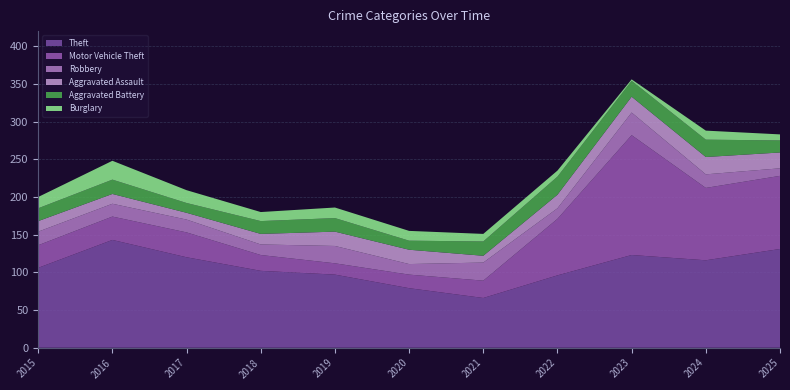

Reading left to right, list all the values displayed in this chart.

Theft: 2015=106	2016=143	2017=120	2018=102	2019=97	2020=79	2021=66	2022=96	2023=123	2024=116	2025=131
Motor Vehicle Theft: 2015=30	2016=31	2017=33	2018=21	2019=15	2020=18	2021=23	2022=75	2023=159	2024=96	2025=97
Robbery: 2015=18	2016=17	2017=17	2018=14	2019=23	2020=14	2021=24	2022=14	2023=30	2024=18	2025=10
Aggravated Assault: 2015=14	2016=13	2017=9	2018=14	2019=19	2020=19	2021=9	2022=18	2023=21	2024=23	2025=21
Aggravated Battery: 2015=17	2016=19	2017=13	2018=17	2019=18	2020=12	2021=19	2022=24	2023=21	2024=23	2025=16
Burglary: 2015=15	2016=25	2017=17	2018=12	2019=14	2020=13	2021=10	2022=8	2023=2	2024=12	2025=8